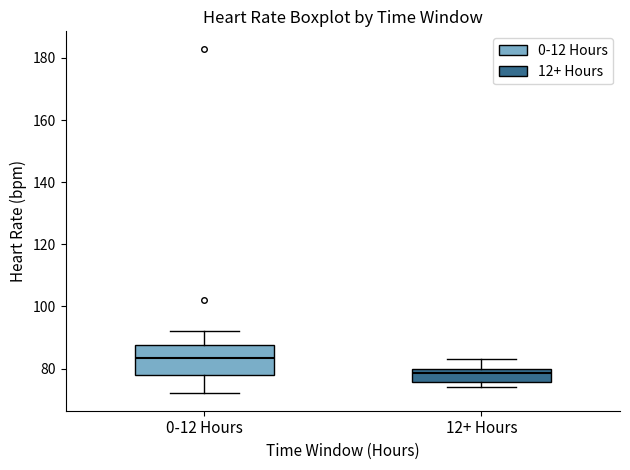

Which box has the highest median line?

0-12 Hours